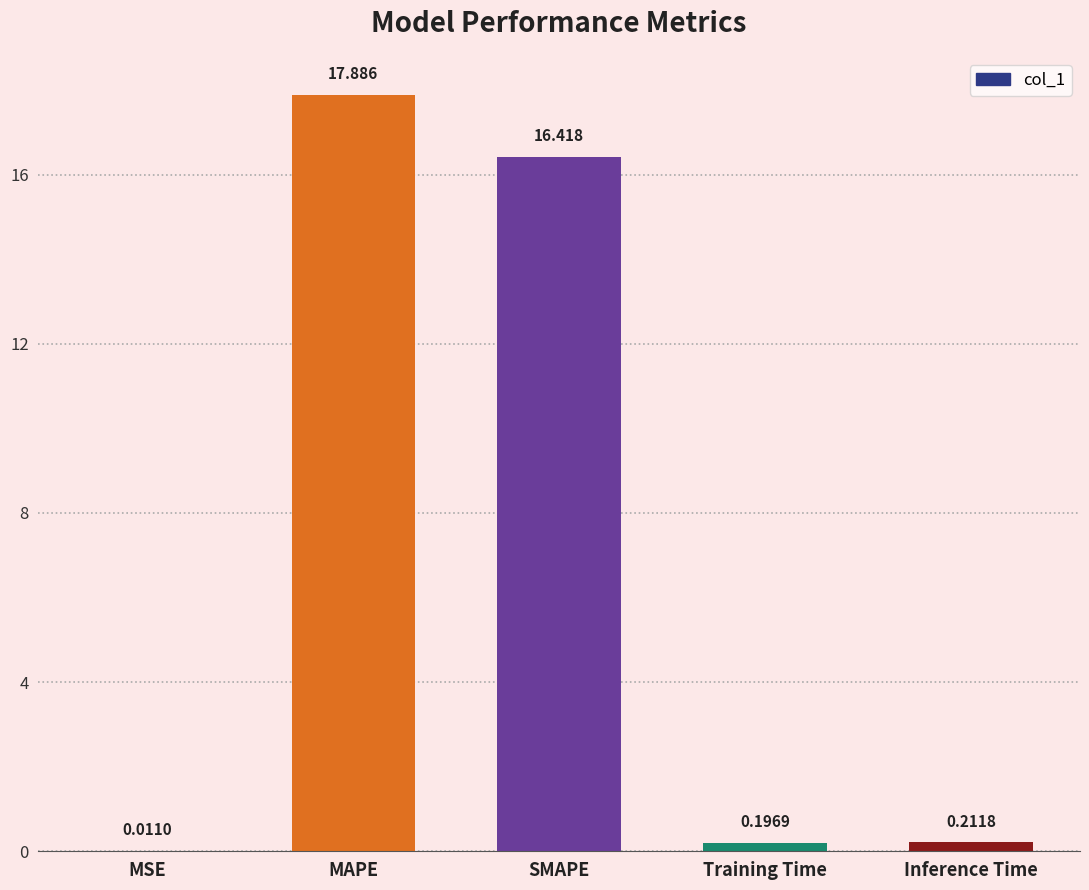

What is the change in value from MSE to Training Time?

+0.2